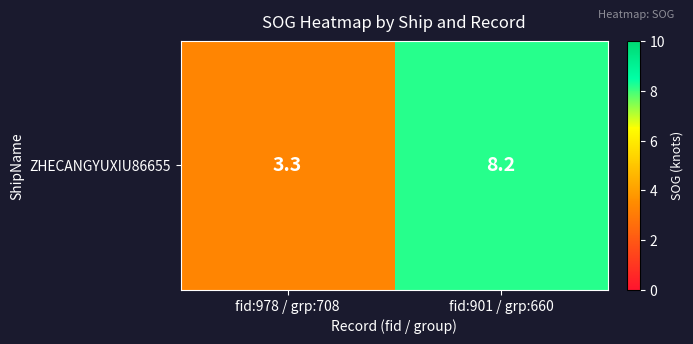

Reading left to right, what are all the values shown in this chart?

3.3	8.2